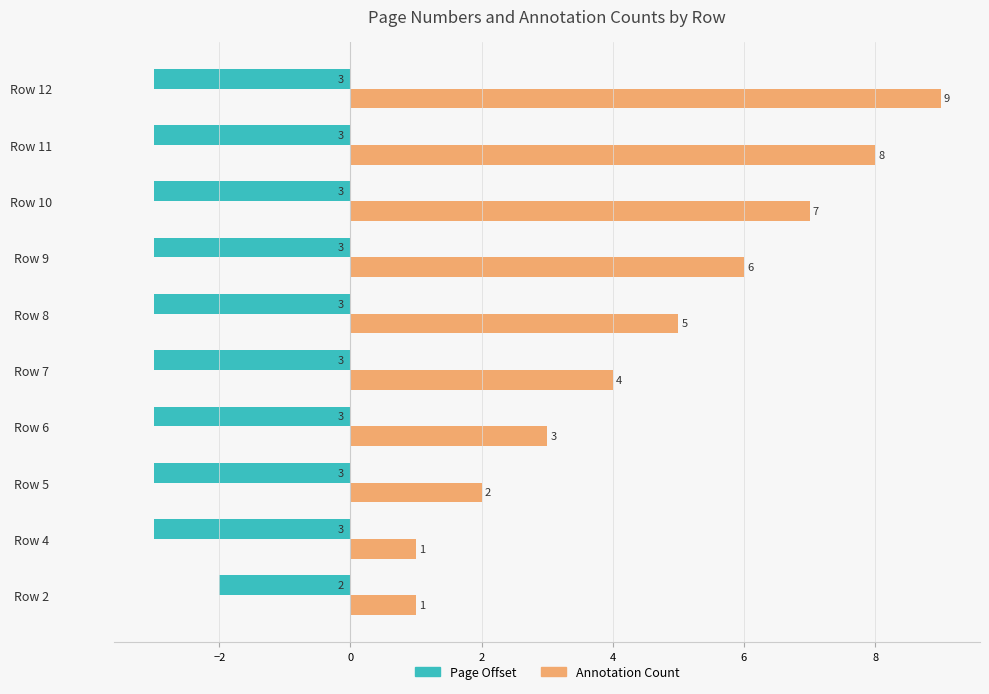

How many data points does each series have?

10